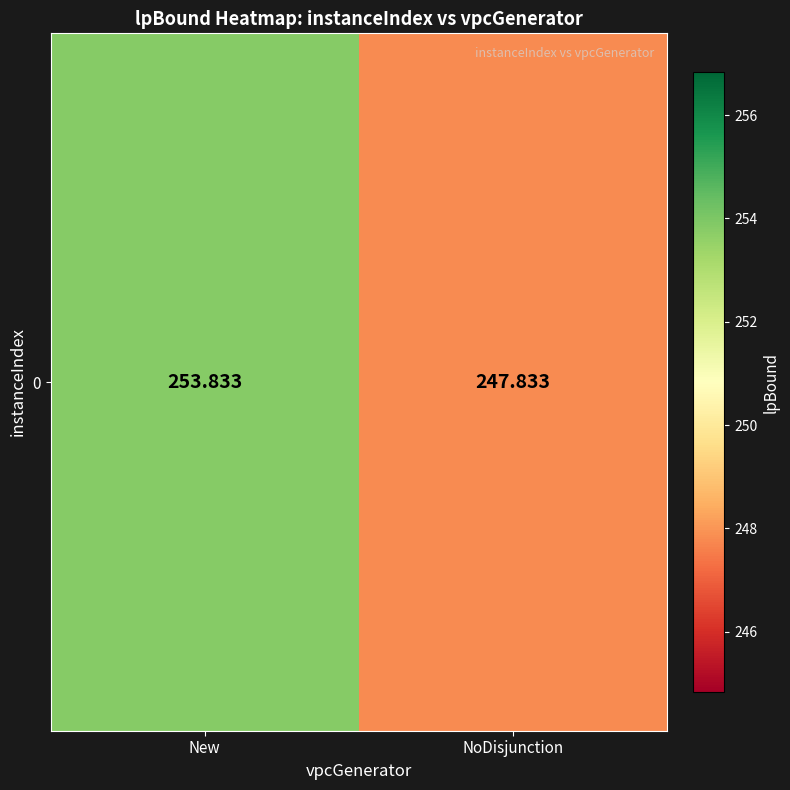

Read the value at NoDisjunction.

247.8